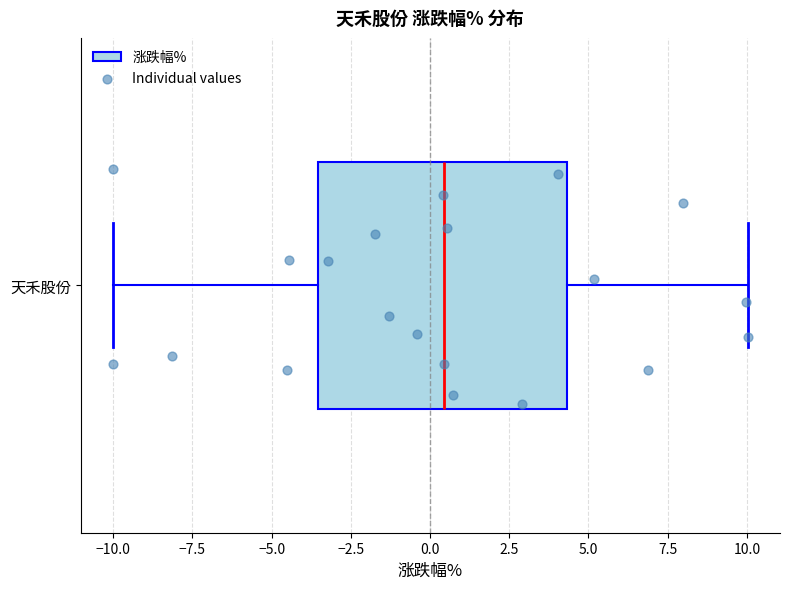

Where is the right edge of the box for 天禾股份 on the x-axis? The values are not printed on the chart, so give them approximately, as read against the axis.

4.5